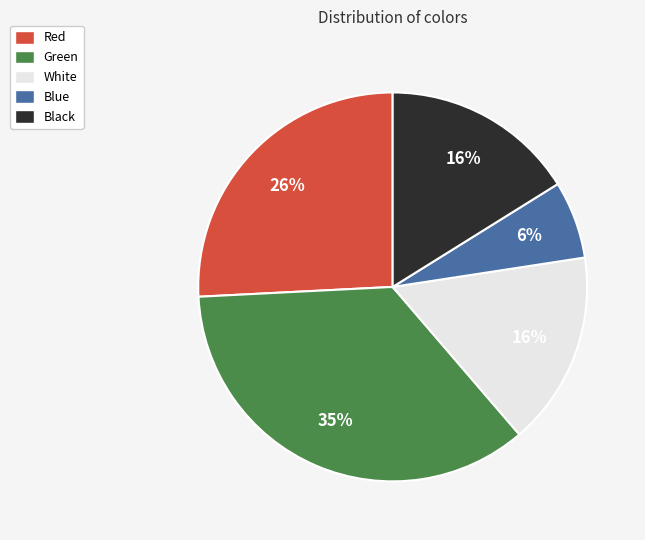

Between Blue and White, which is larger?

White